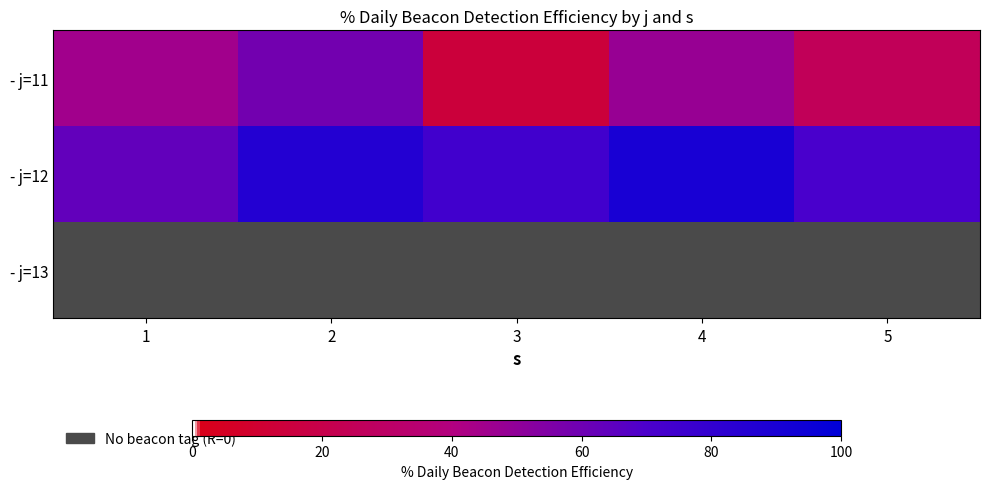

What is the difference between the highest and lowest values at 3?

74.4